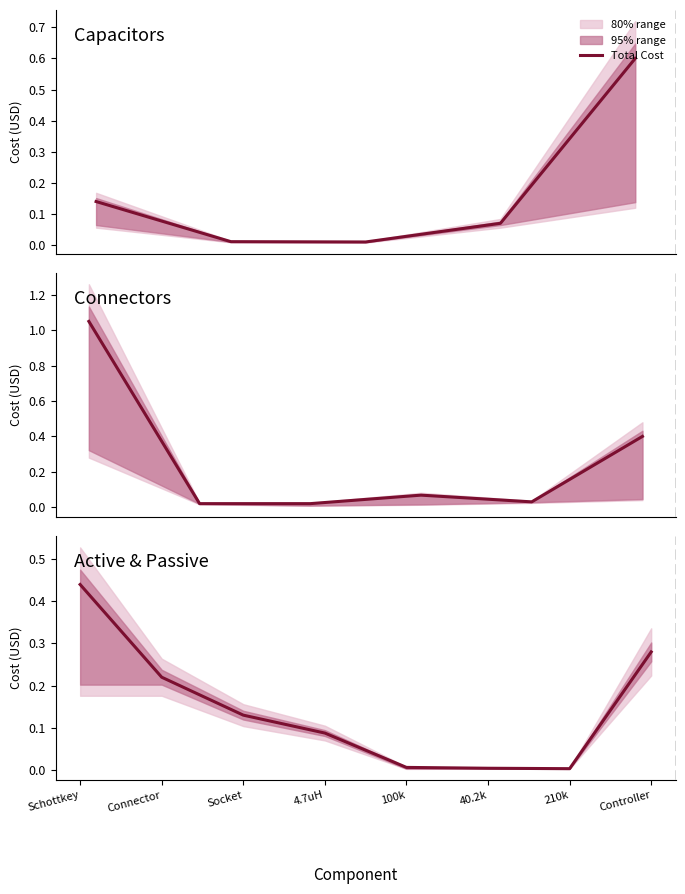

Reading right to left, extract all data points from this chart.

0.3	0.0	0.0	0.0	0.1	0.1	0.2	0.4